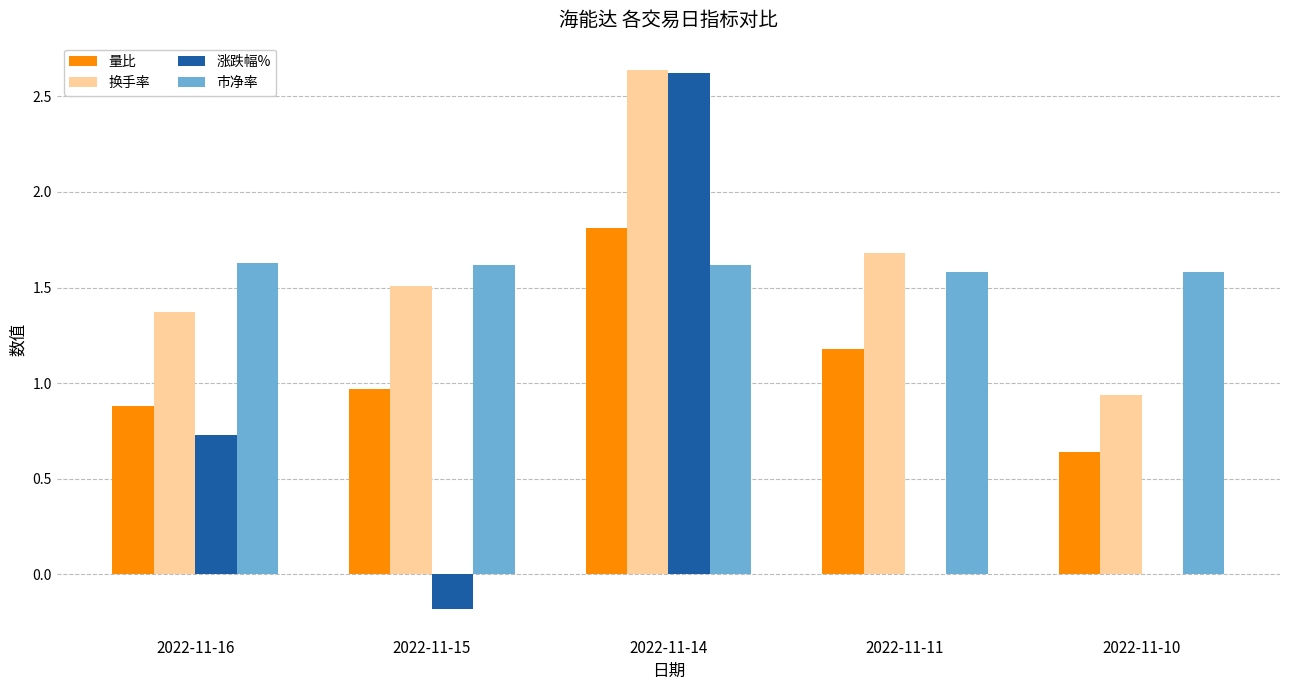

What is the maximum value for 量比?

1.8